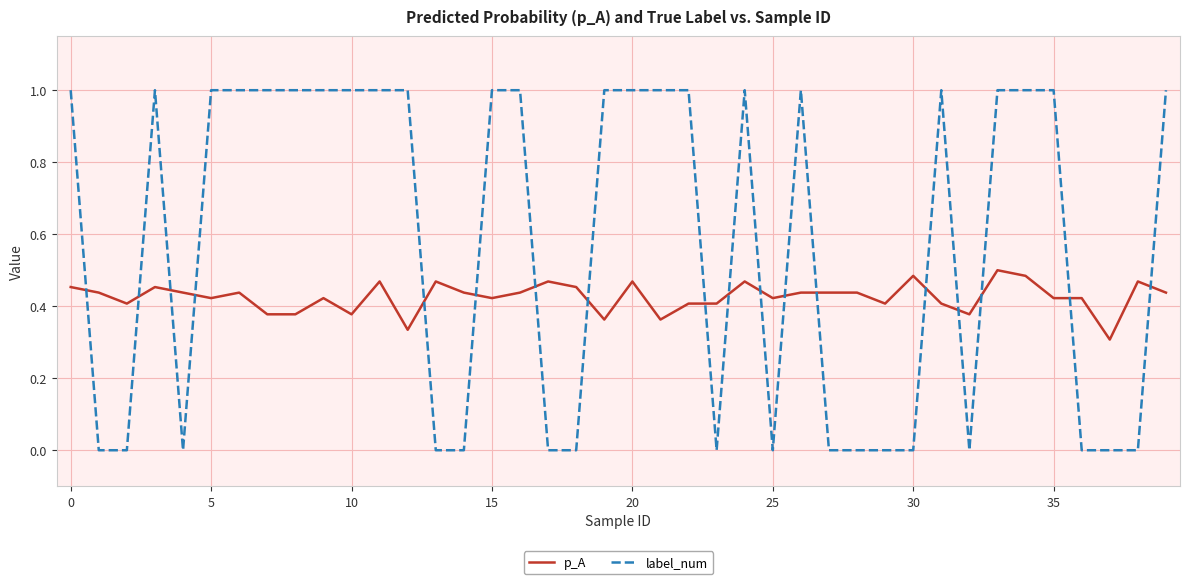

Which series has the largest total across all categories?

label_num